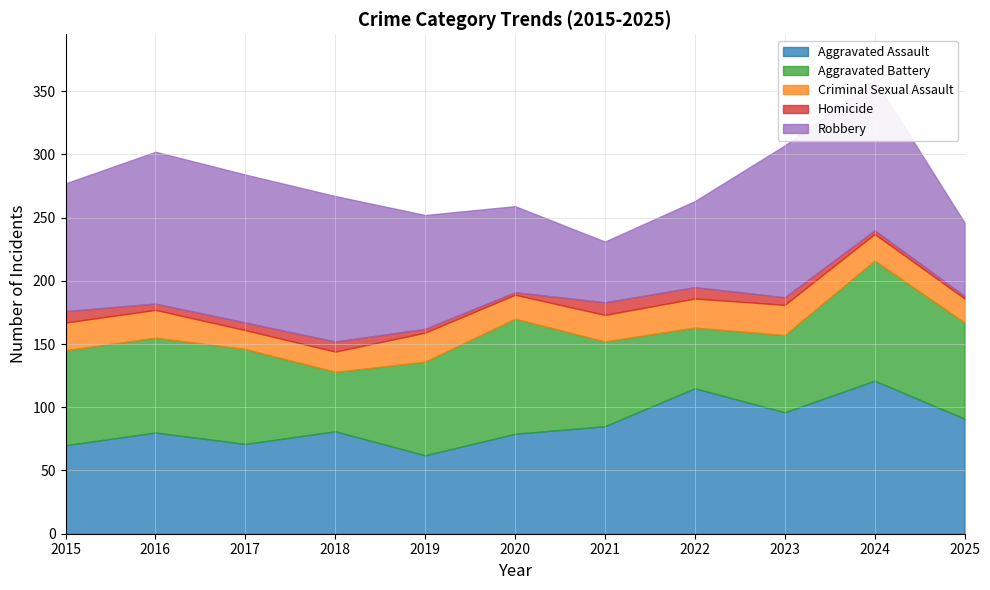

At which category does Aggravated Battery reach its first local valley?

2018